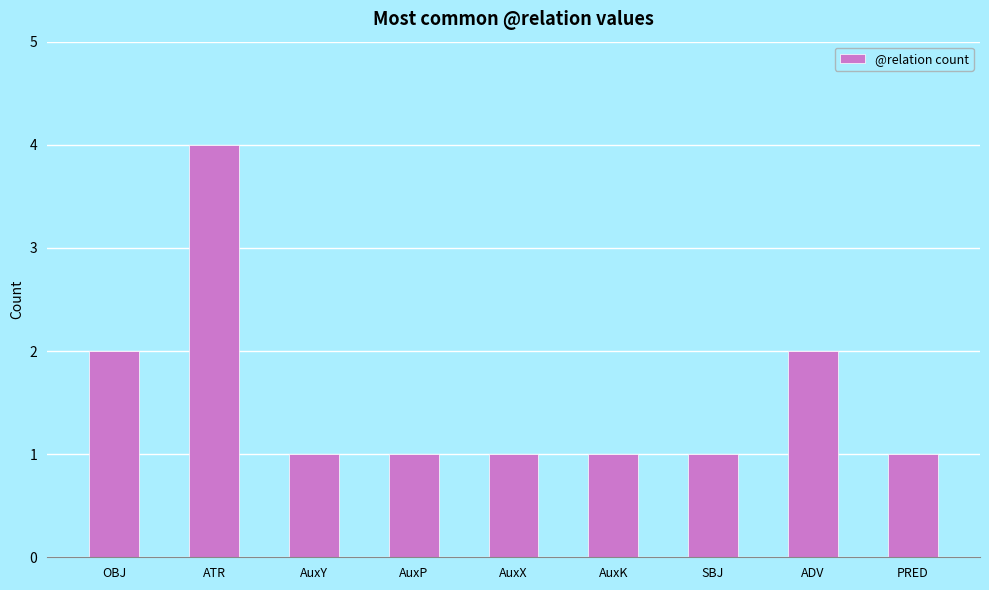

The chart shows a value of 2 at ADV. True or false?

True